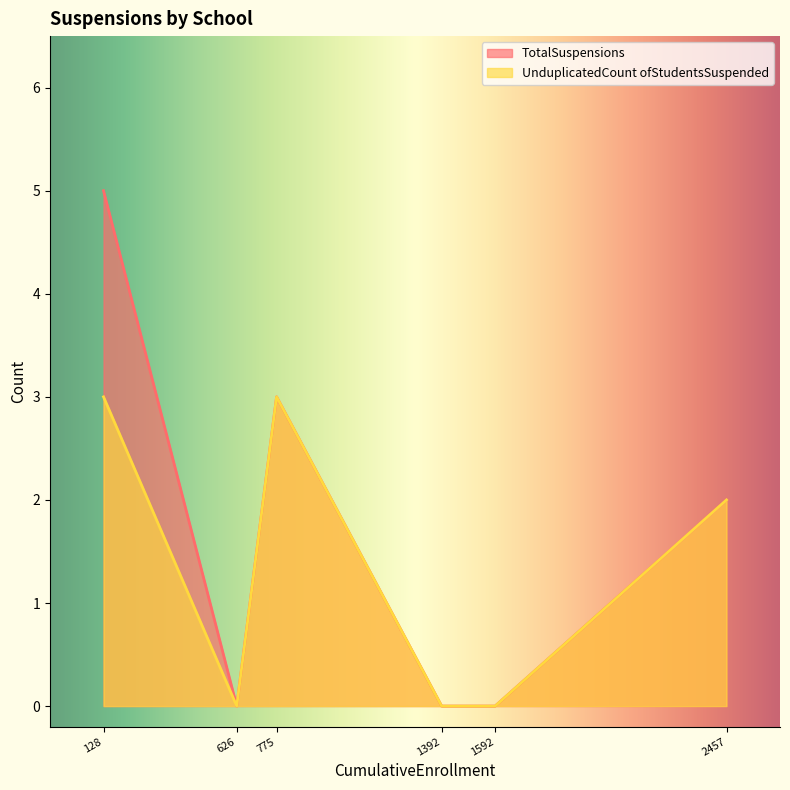

Does the chart have visible grid lines?

No